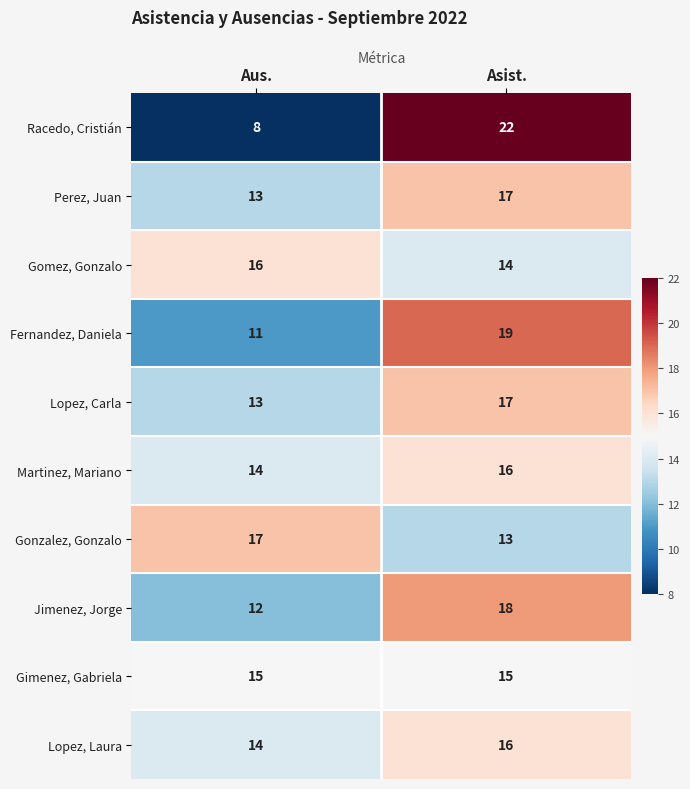

Which series changed the most between Aus. and Asist.?

Racedo, Cristián